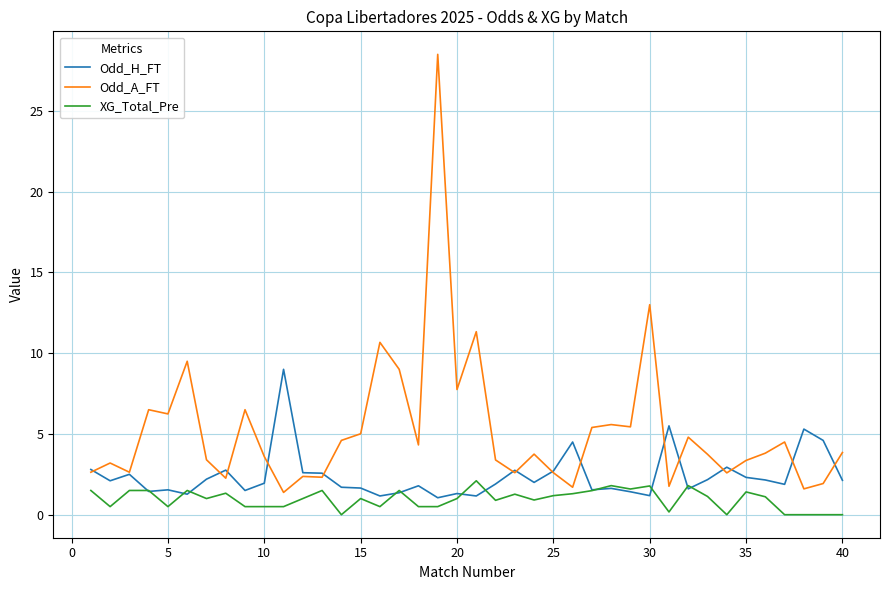

List the series in order of their peak value, highest first.

Odd_A_FT, Odd_H_FT, XG_Total_Pre